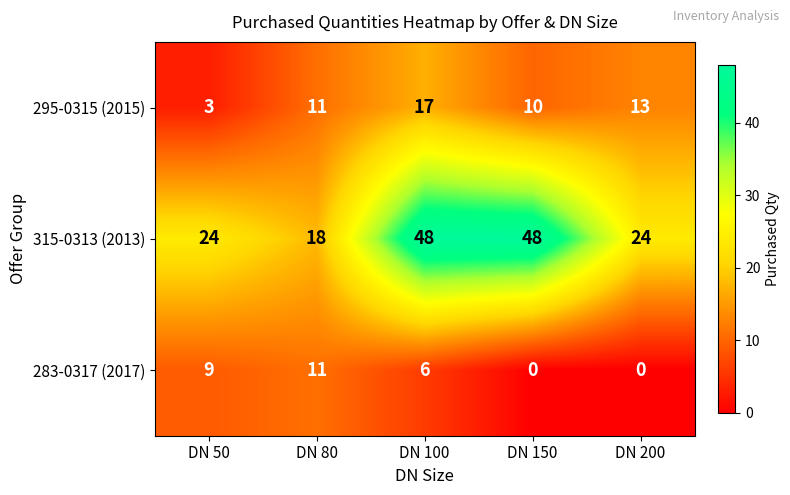

List the series in order of their overall mean, lowest first.

283-0317 (2017), 295-0315 (2015), 315-0313 (2013)